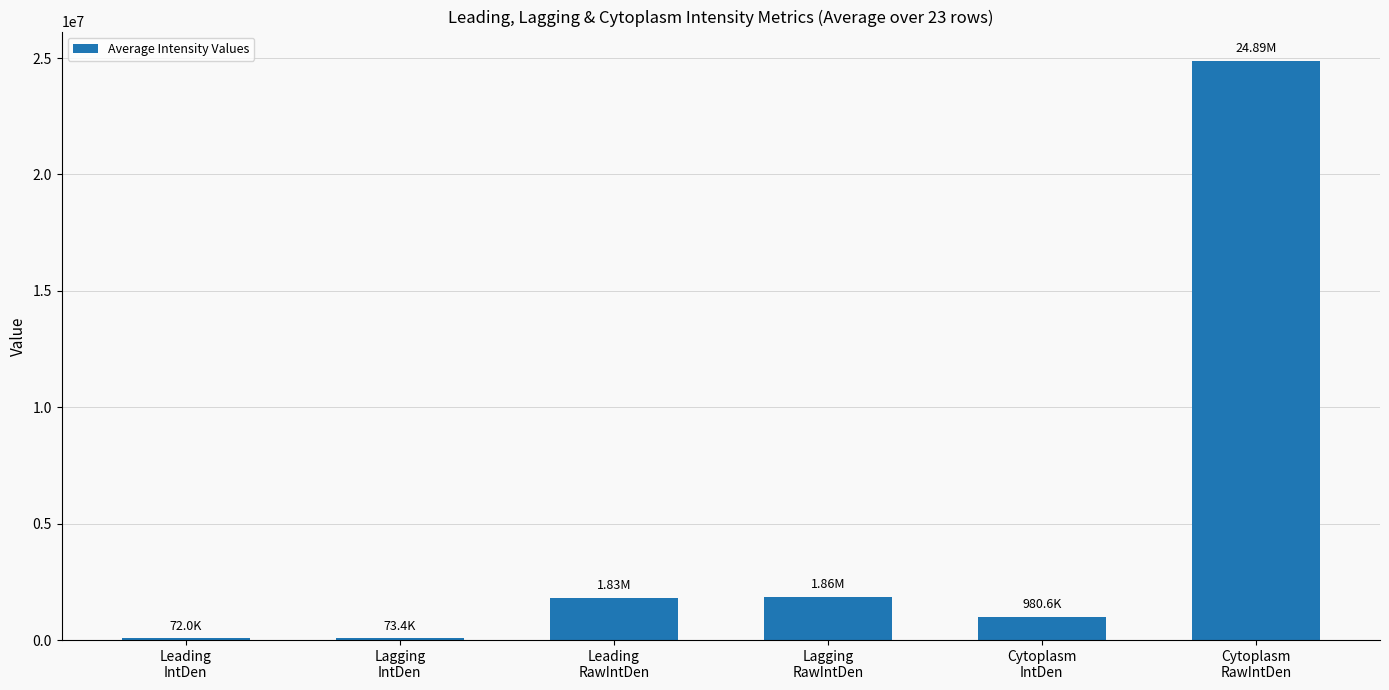

At which category does the chart reach its peak across all series?

Cytoplasm
RawIntDen